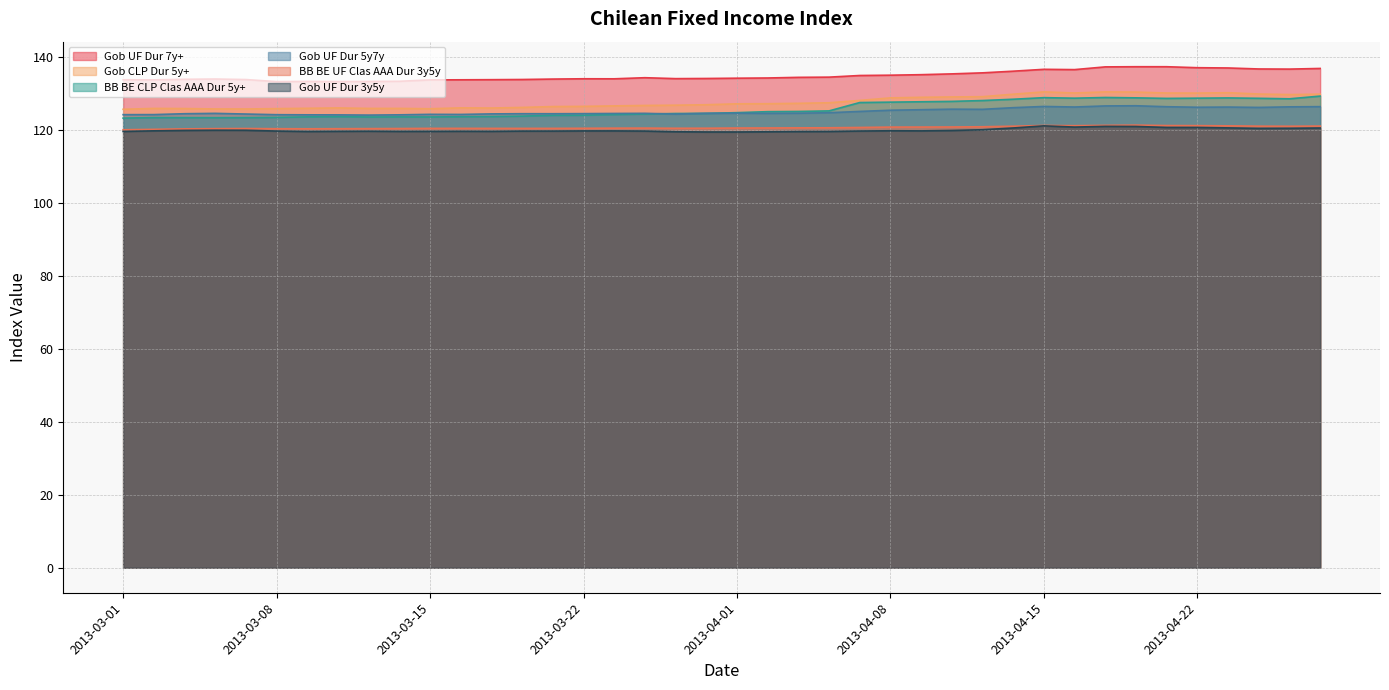

How many lines are shown in the chart?

6